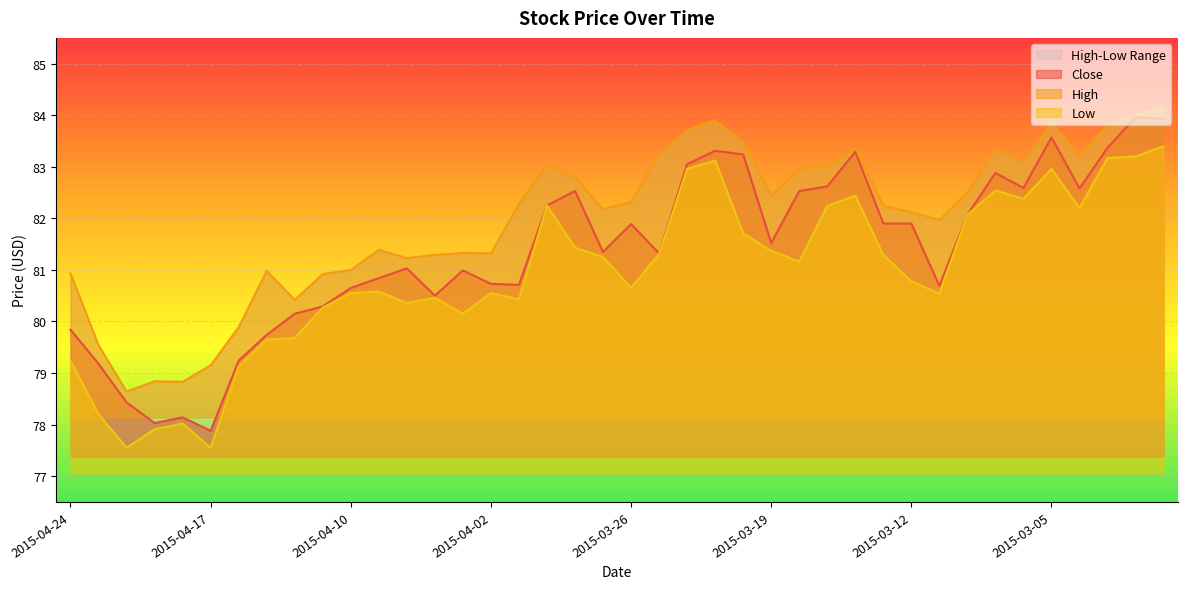

At how many categories does at least one series exceed 81?

29